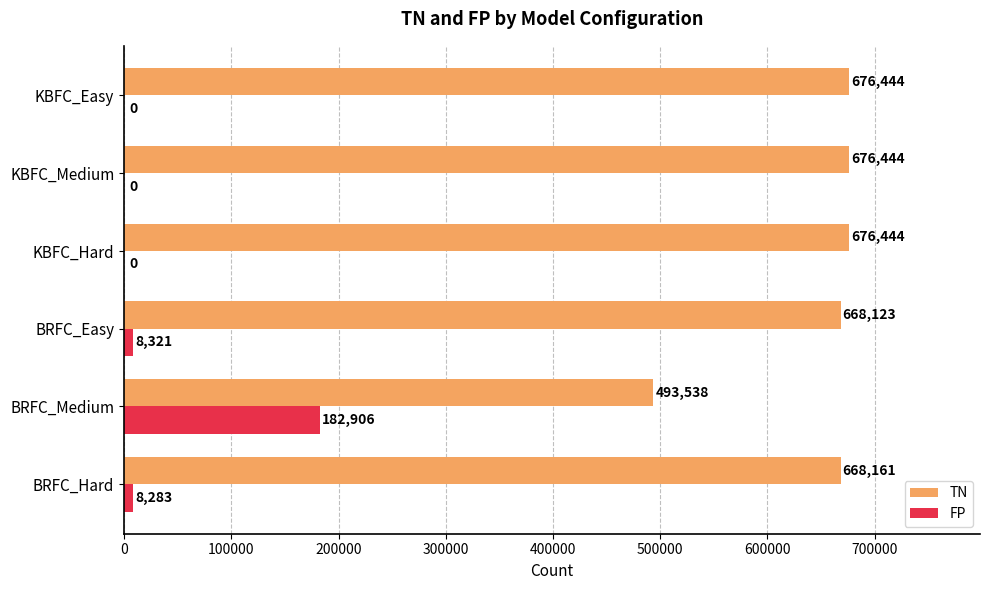

What is the sum of the FP values at BRFC_Easy and KBFC_Hard?

8321